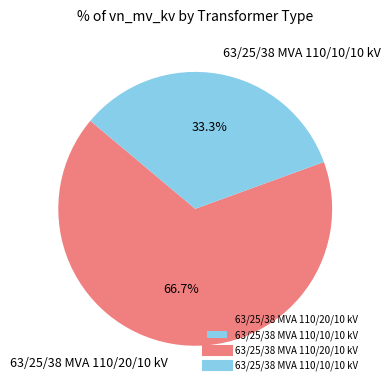

To the nearest percent, what is the combined percentage of 63/25/38 MVA 110/10/10 kV and 63/25/38 MVA 110/20/10 kV?

100%